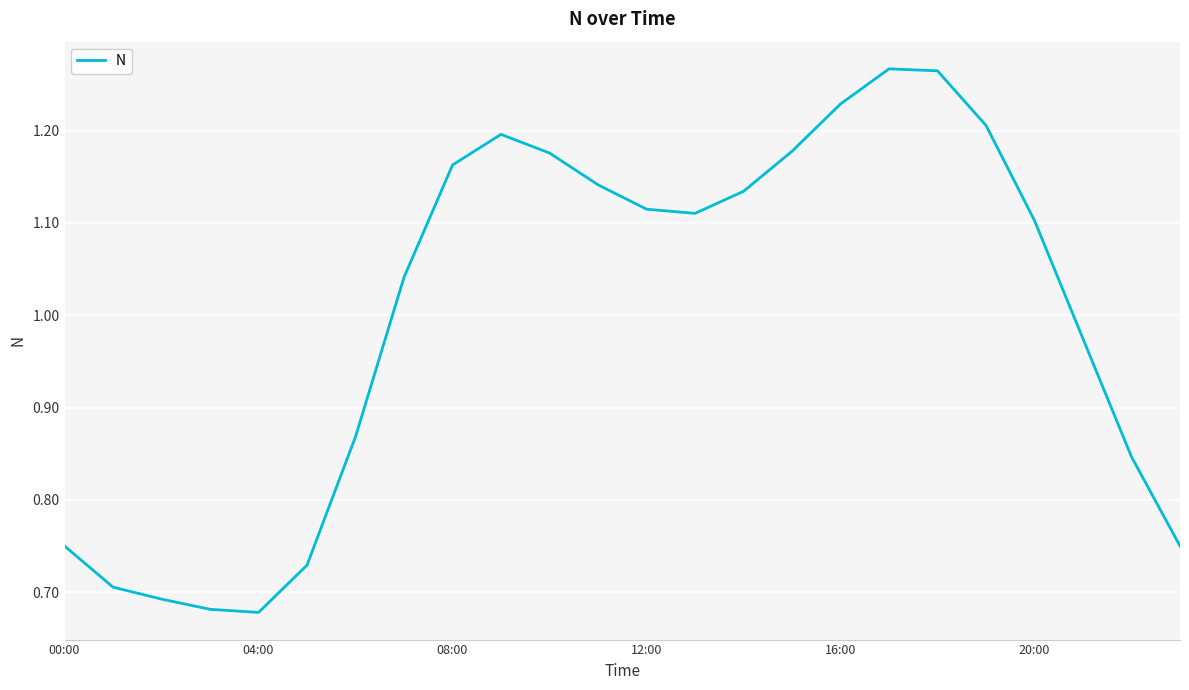

How many lines are shown in the chart?

1